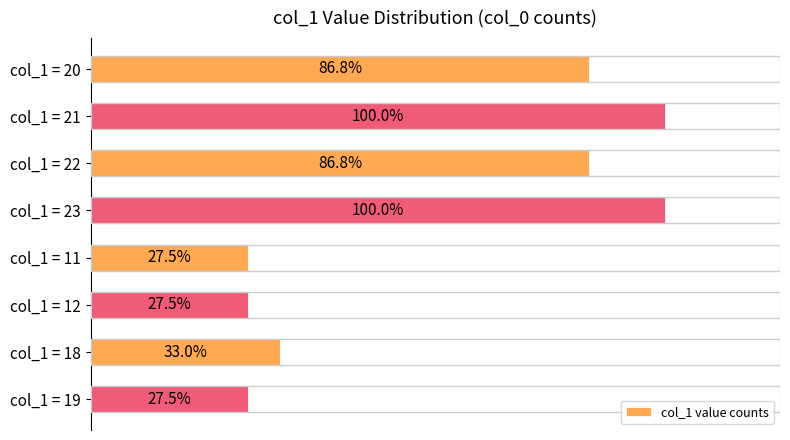

What is the label of the 2nd bar from the bottom?

col_1 = 18